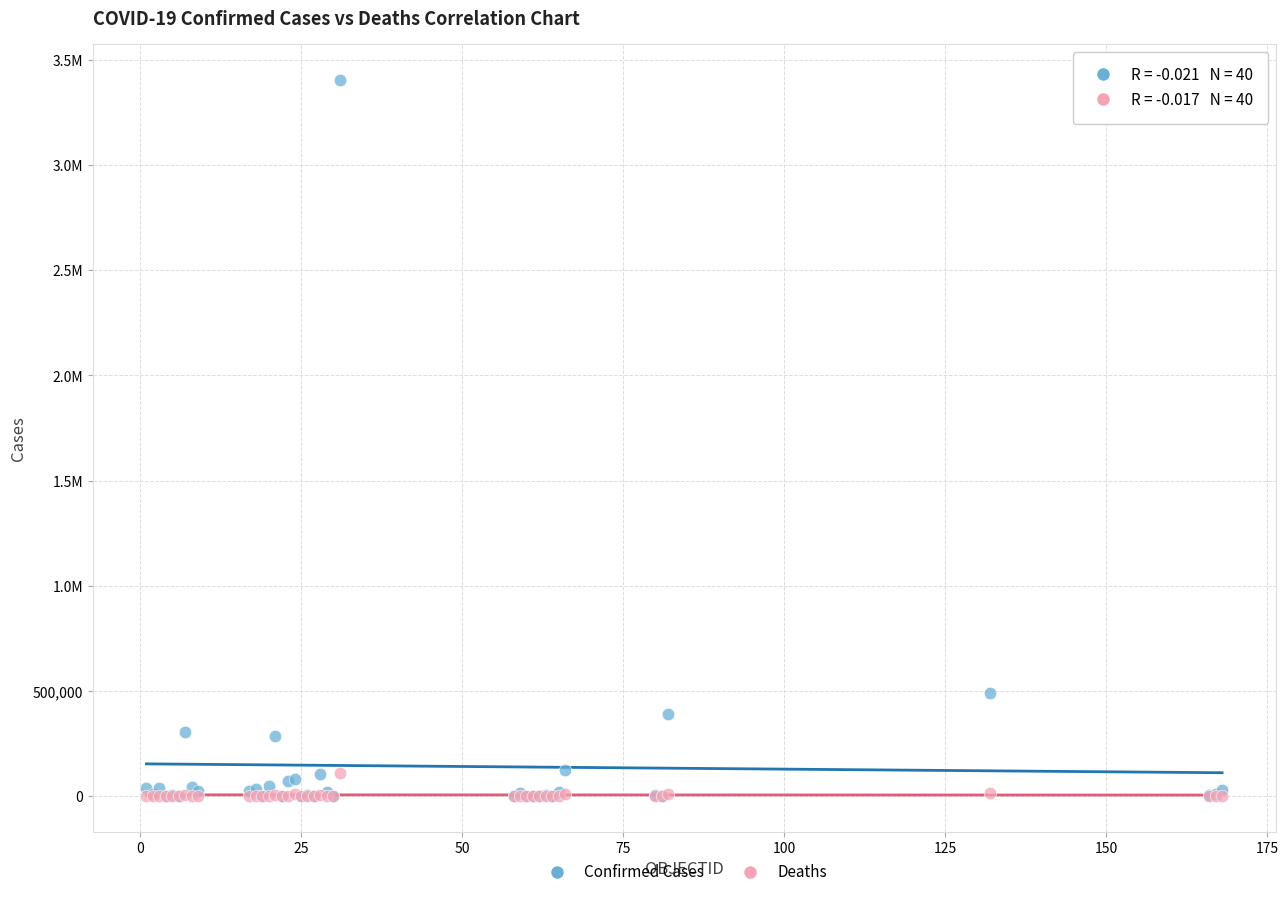

What are all the series names shown in the legend?

Confirmed Cases, Deaths